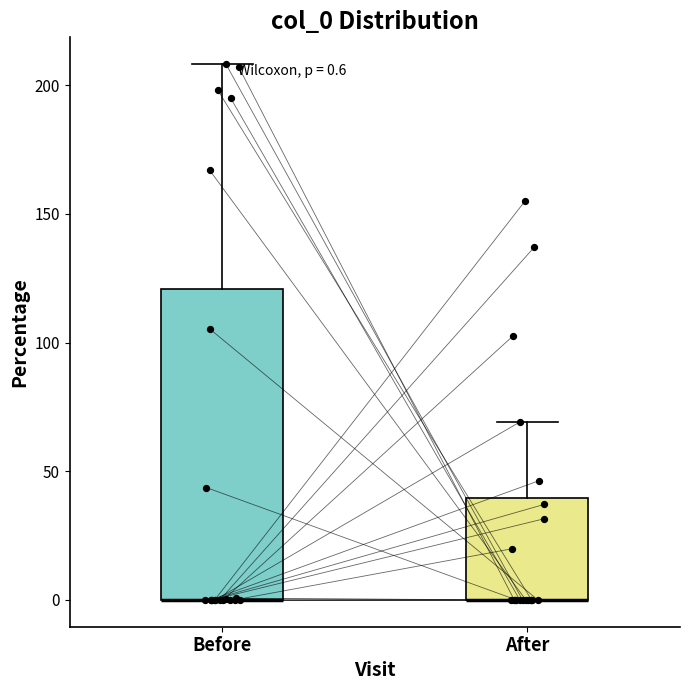

Which box is the tallest, from its lower edge to its upper edge?

Before